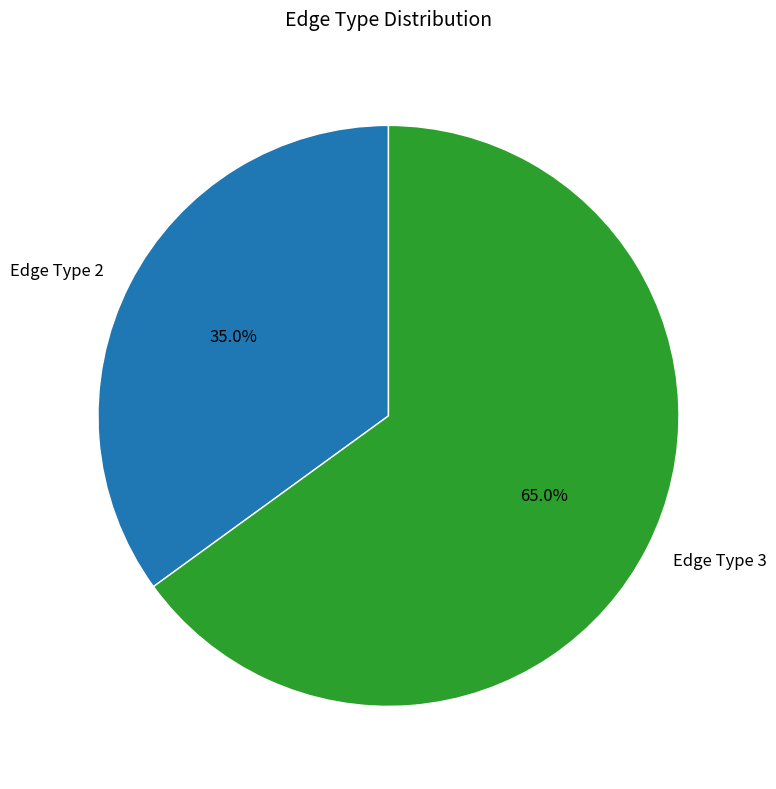

Is there a majority slice in this chart?

Yes